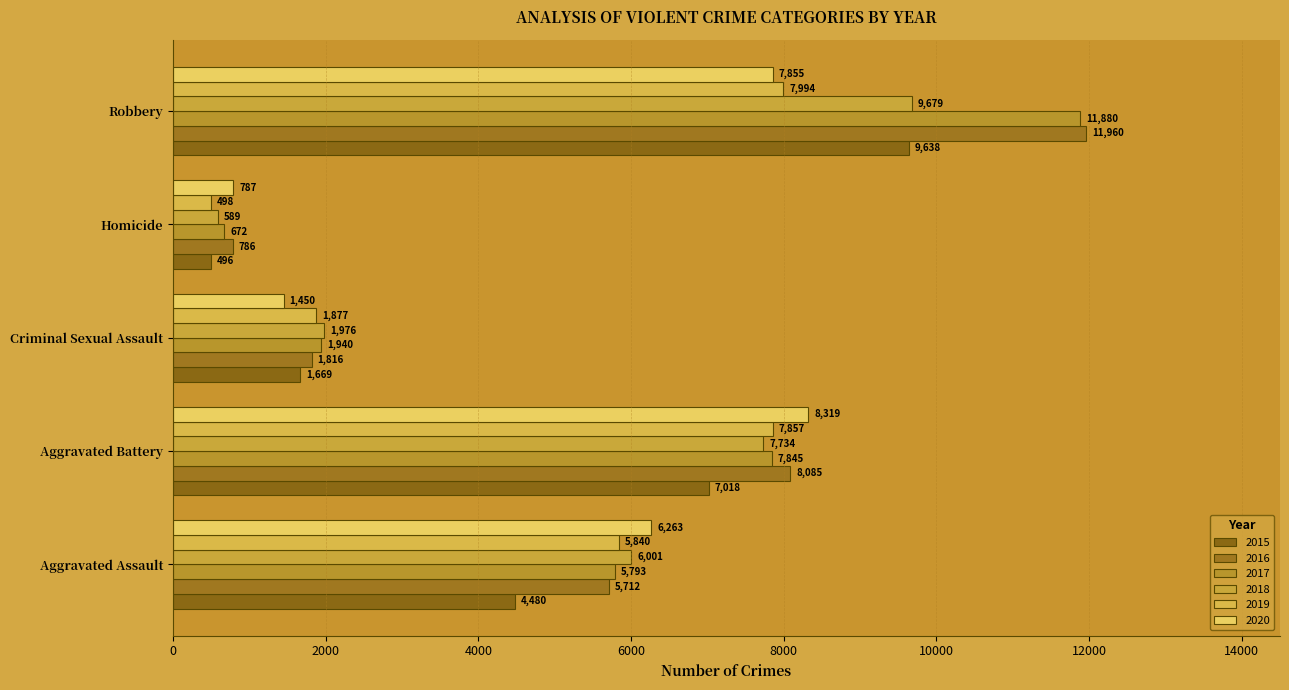

What are all the series names shown in the legend?

2015, 2016, 2017, 2018, 2019, 2020